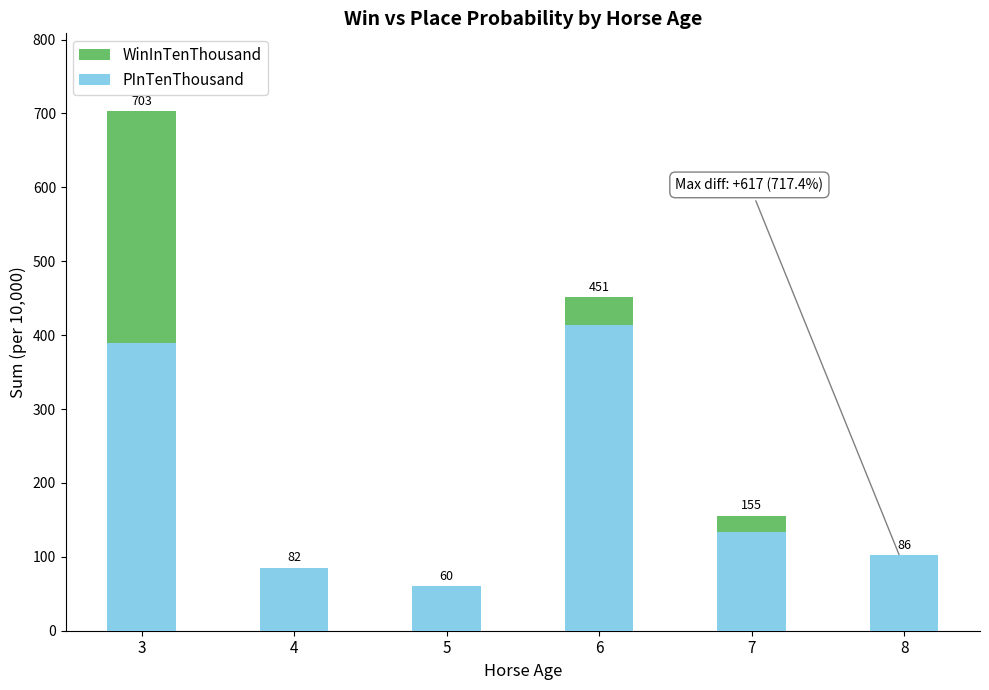

At which label does PInTenThousand first exceed 134?

3